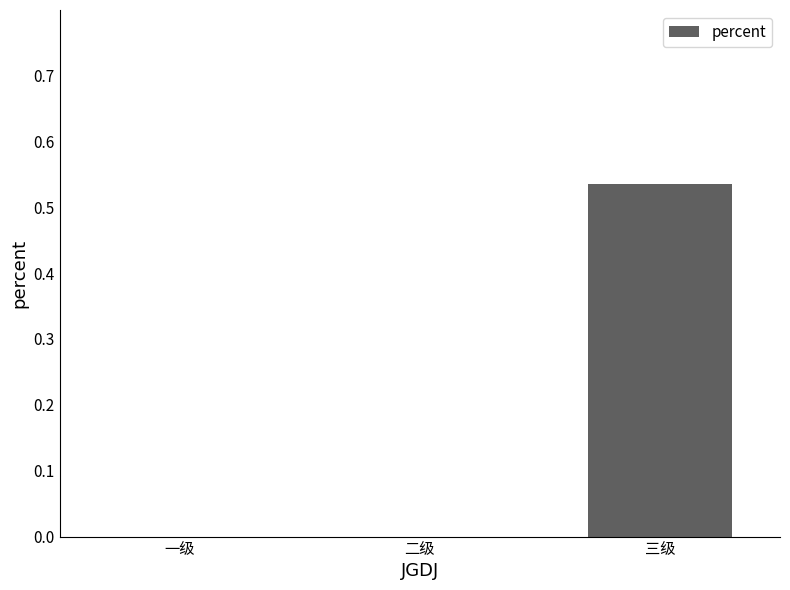

Count the number of categories in the chart.

3